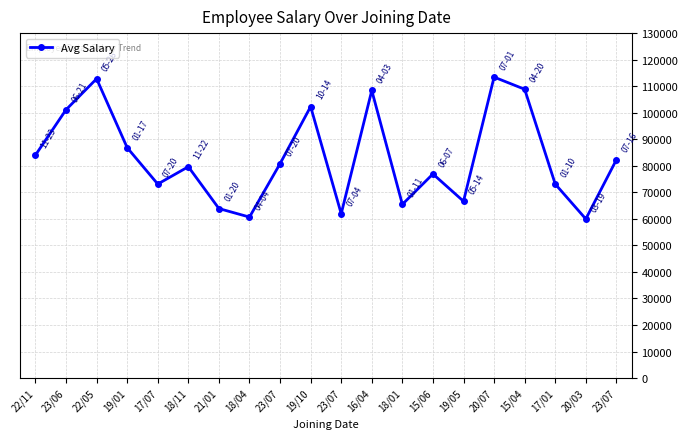

What is the sum of the values at 19/01 and 23/07?

167629